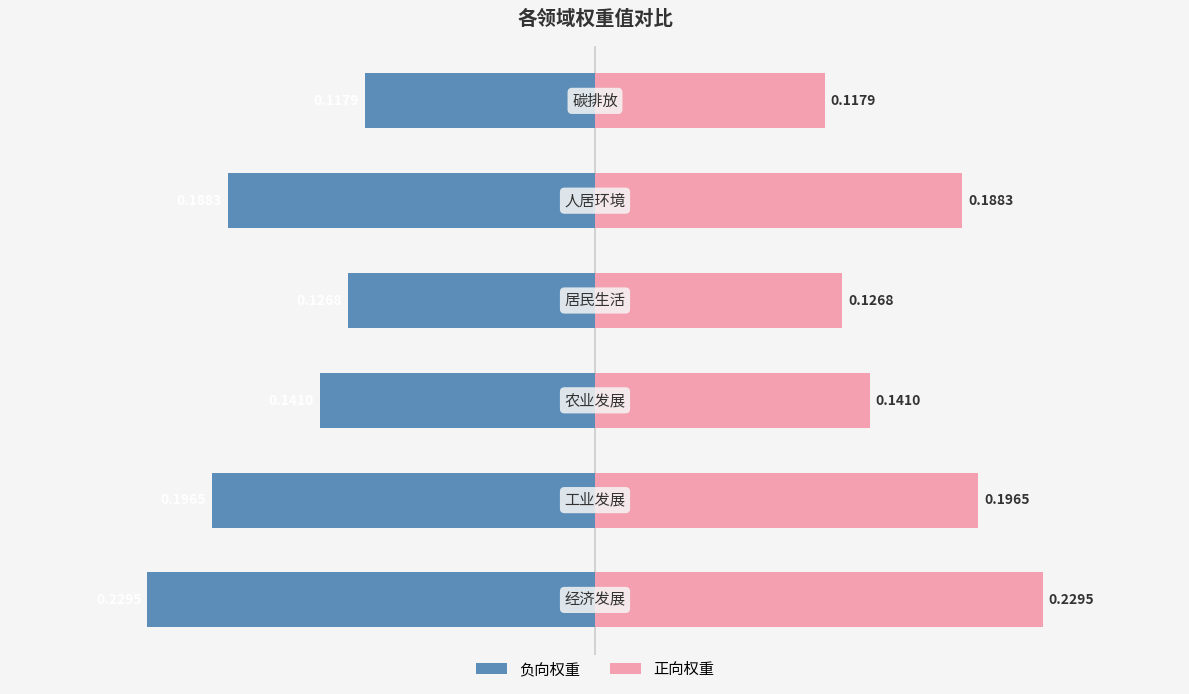

True or false: 权重值 (left) has a value of -0.0 at 0.2.

False